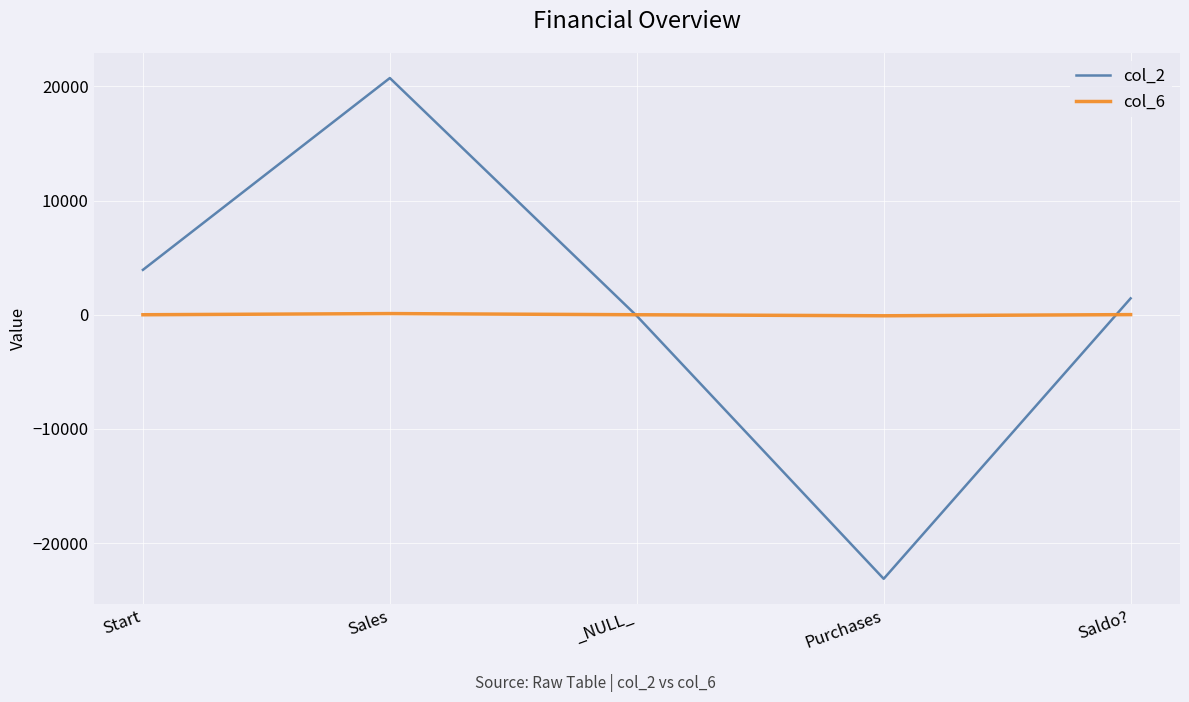

Rank the categories by col_2 value from highest to lowest.

Sales, Start, Saldo?, _NULL_, Purchases